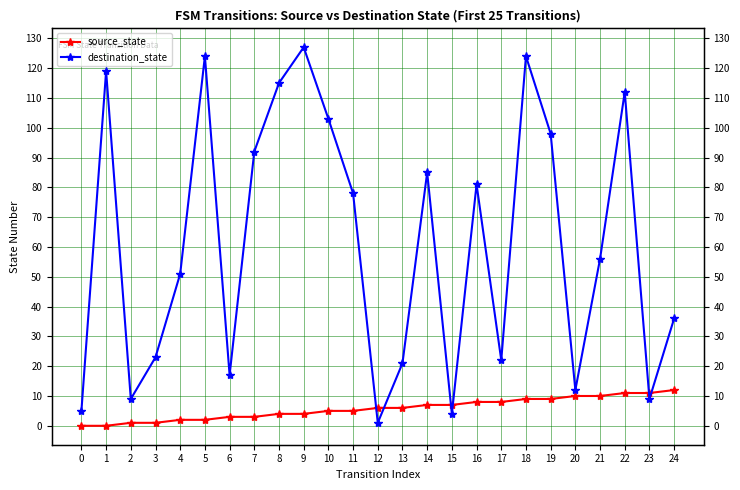

At how many categories does at least one series exceed 85?

9